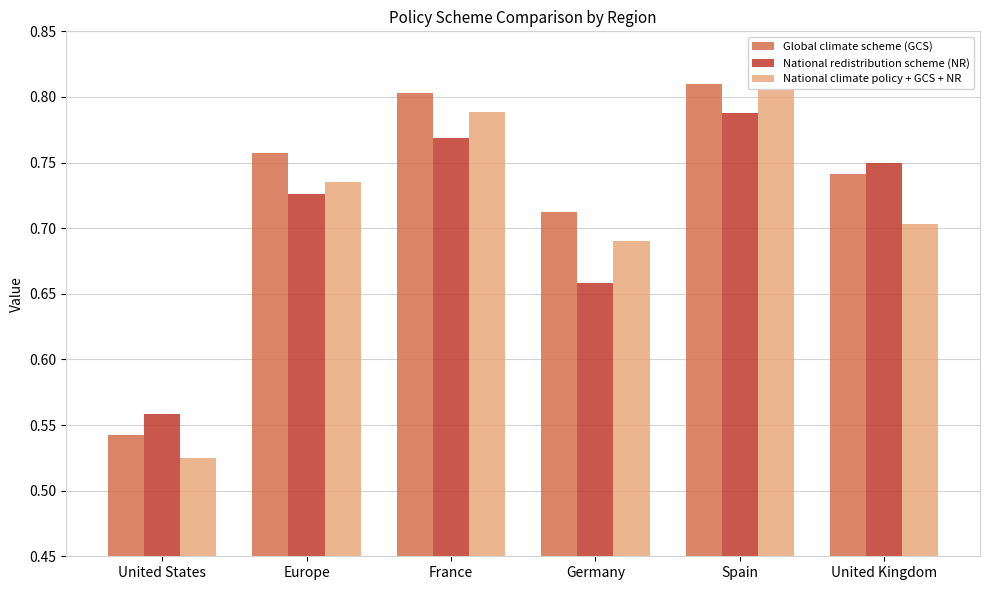

What is the sum of the National climate policy + GCS + NR values at Europe and Germany?

1.4